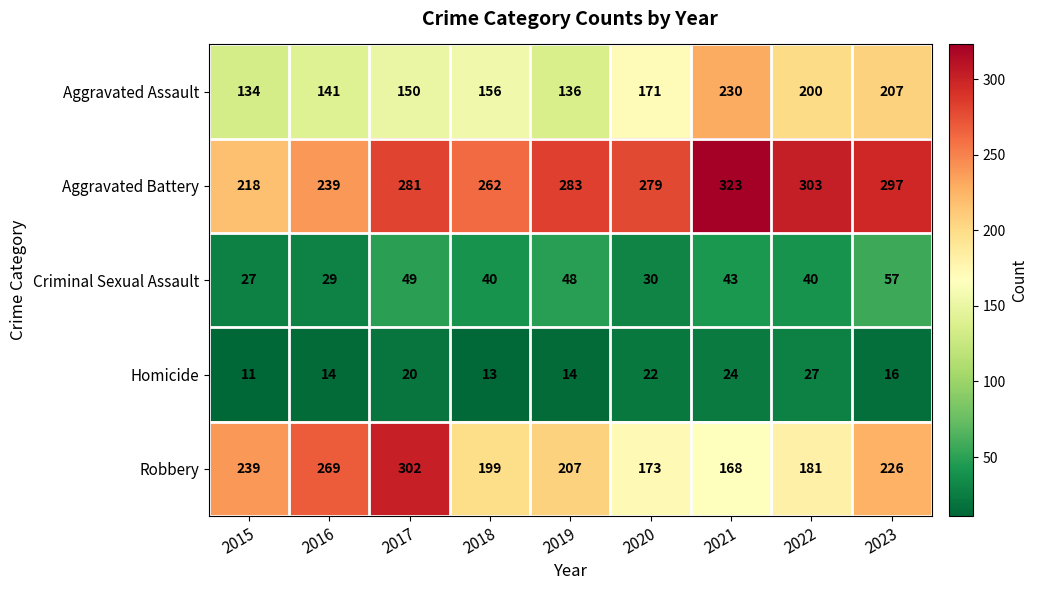

Which category has the lowest value in the Aggravated Battery series?

2015